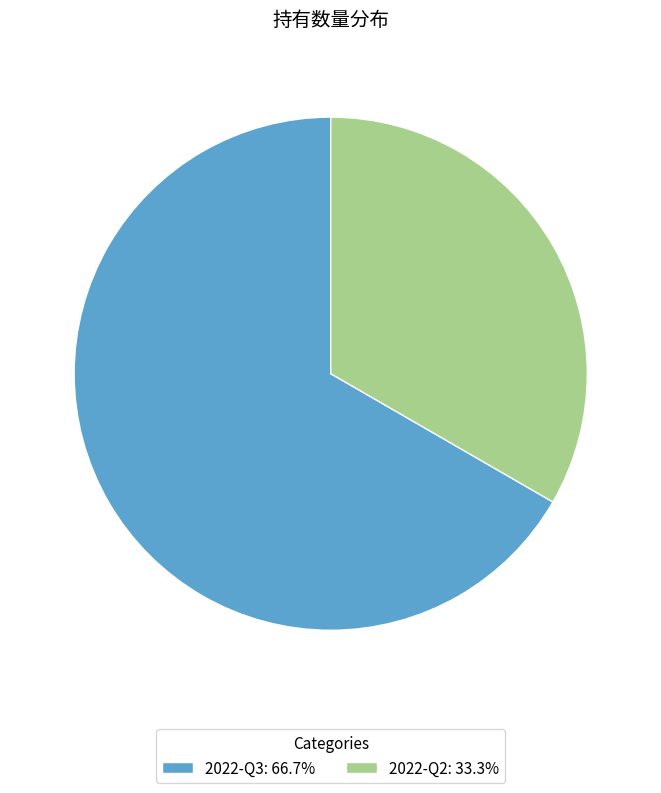

What is the ratio of the value at 2022-Q2 to the value at 2022-Q3?

0.5